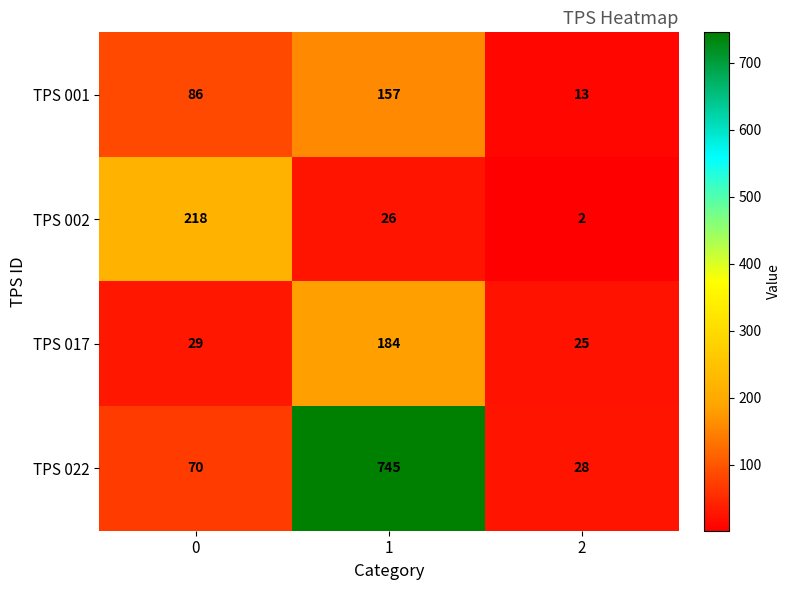

The value of TPS 022 at 2 is 28. True or false?

True